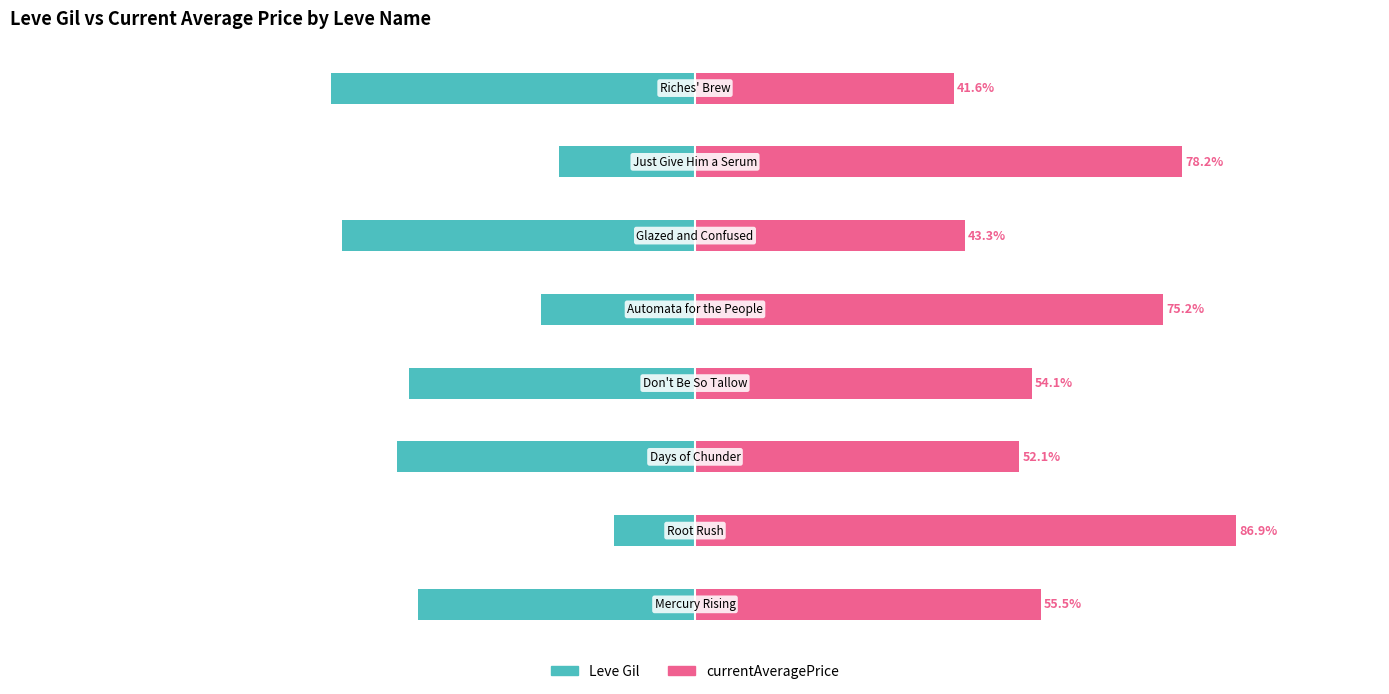

The currentAveragePrice series shows 32.4 at 3. True or false?

False